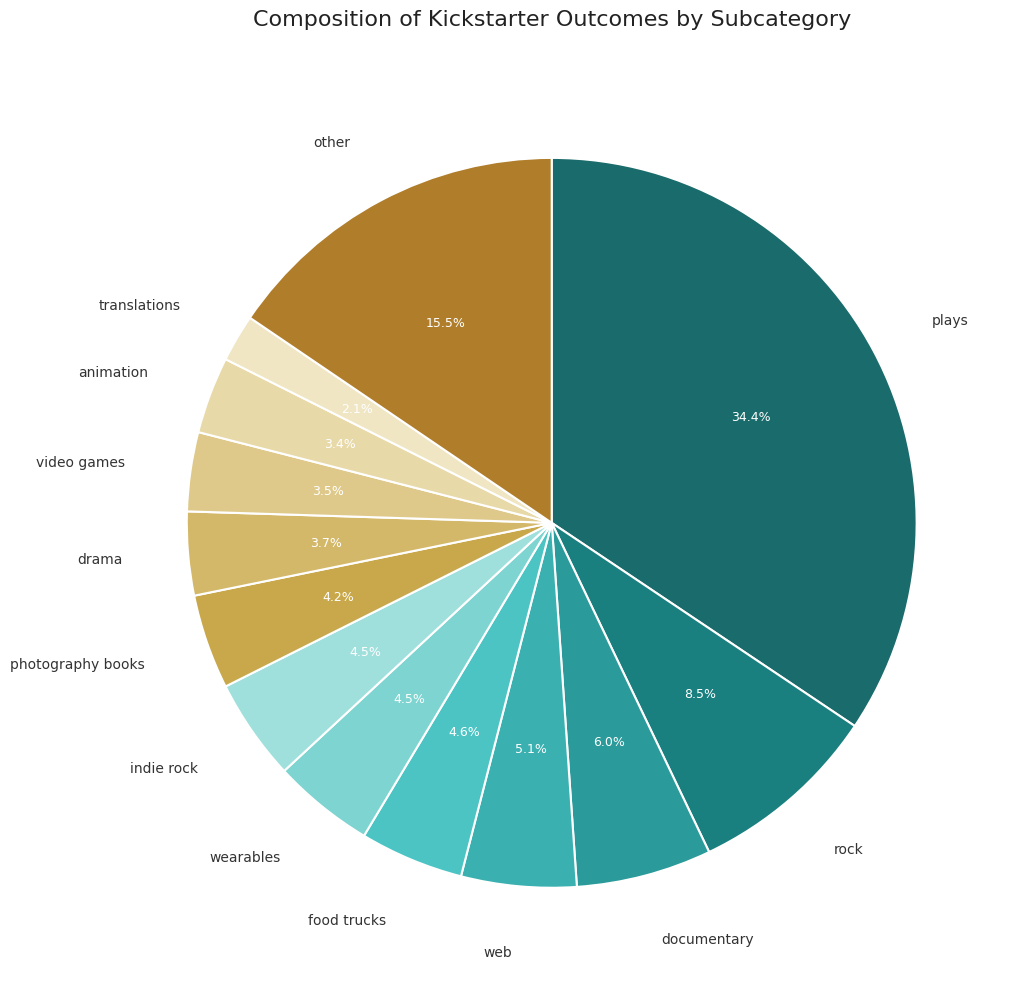

What percentage is NOT represented by other?

84.5%